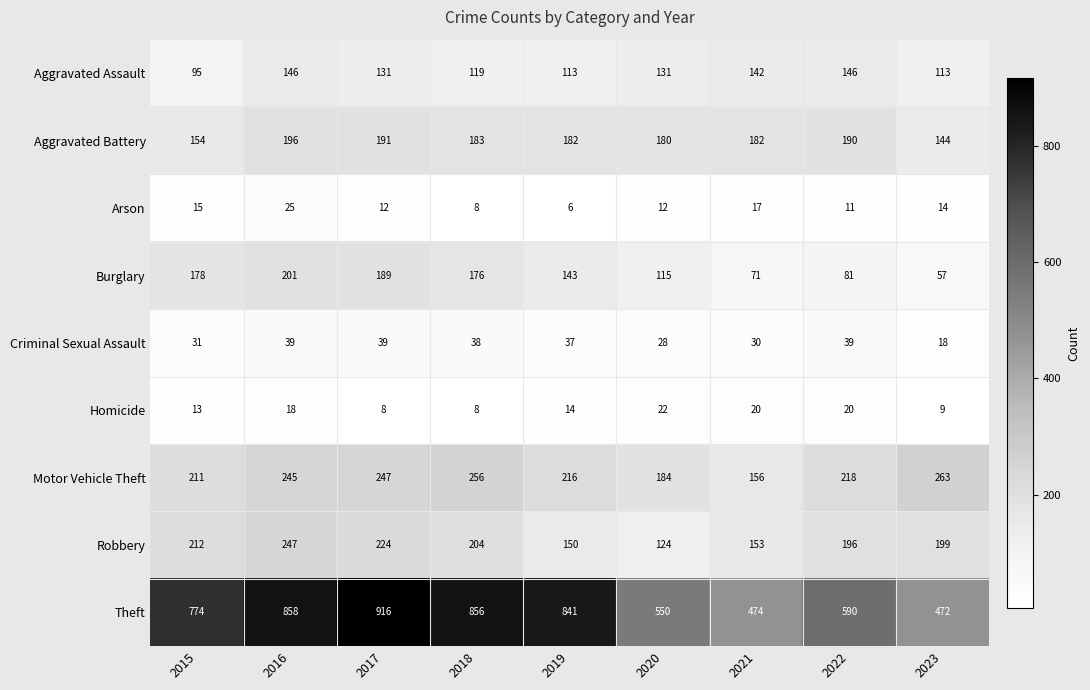

Read the Aggravated Assault value at 2017.

131